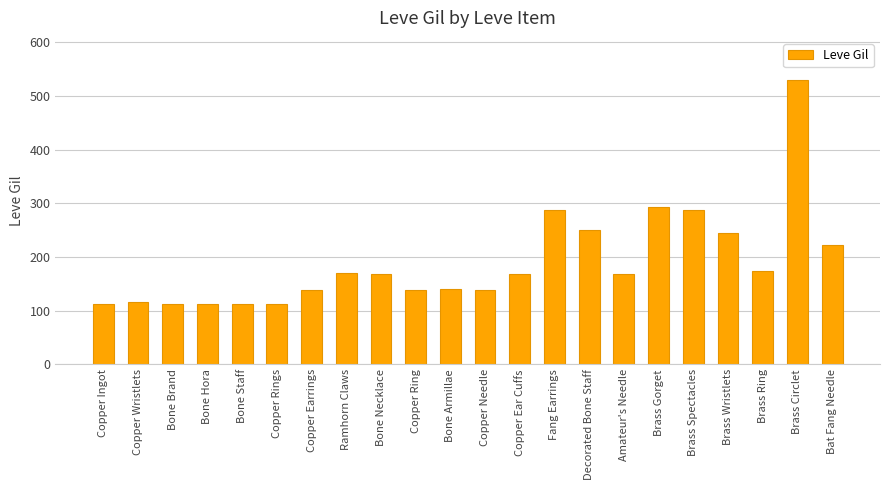

What is the sum of the values at Copper Earrings and Amateur's Needle?

307